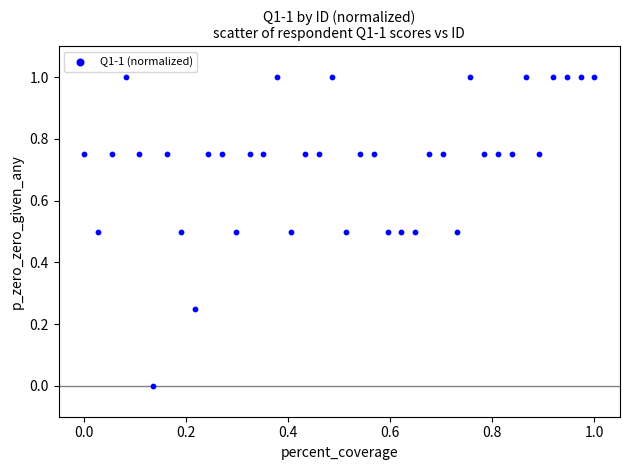

What is the range of Y values (max minus min)?

1.0